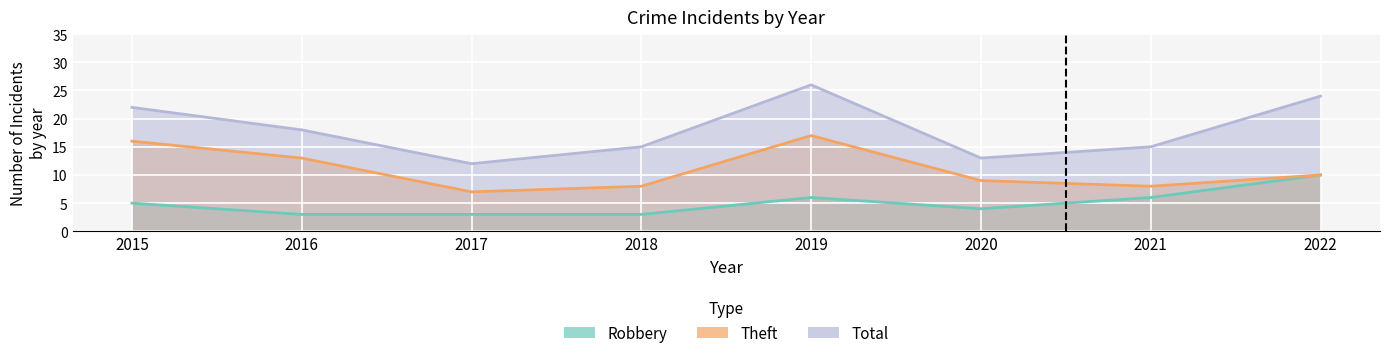

True or false: Theft has a value of 9 at 2020.

True